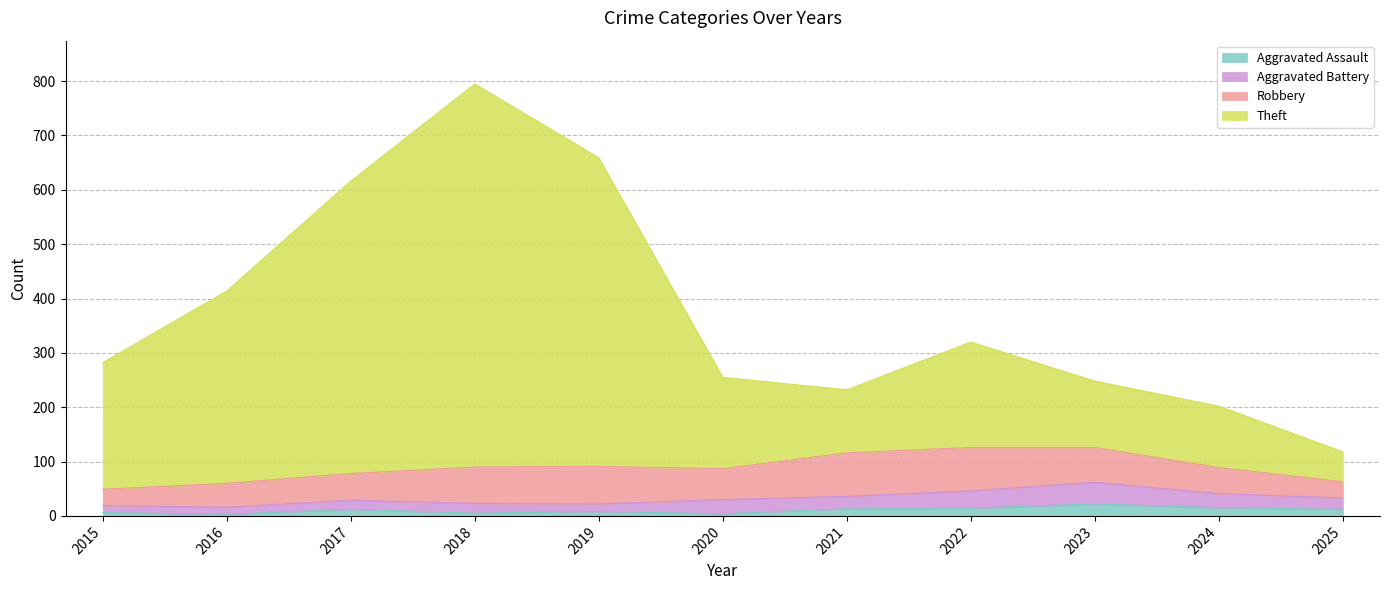

At which category is the sum across all series the highest?

2018